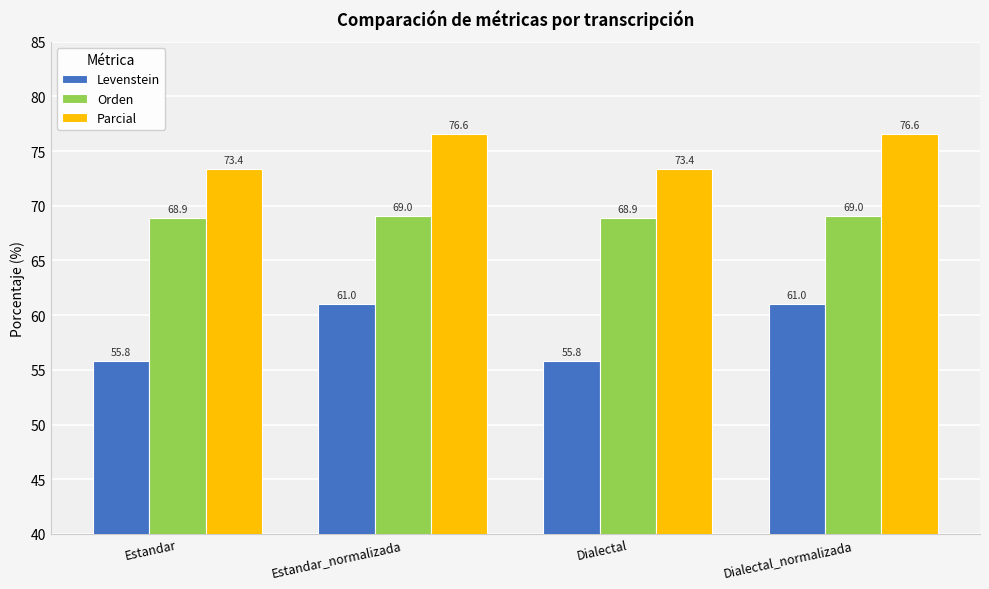

The value of Levenstein at Dialectal is 55.8. True or false?

True